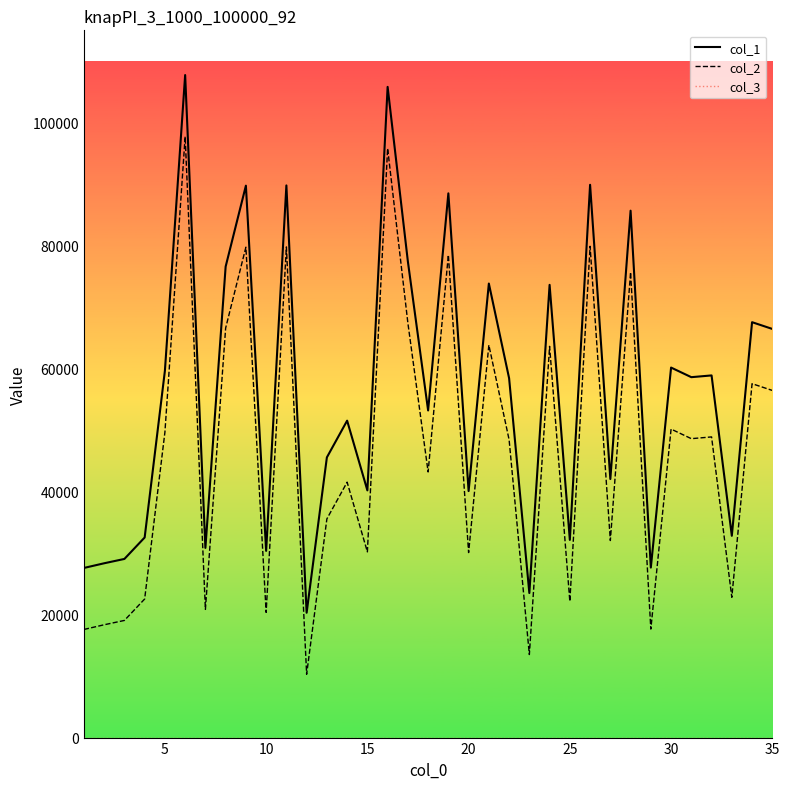

What is the difference between the maximum and minimum values in the col_2 series?

87431